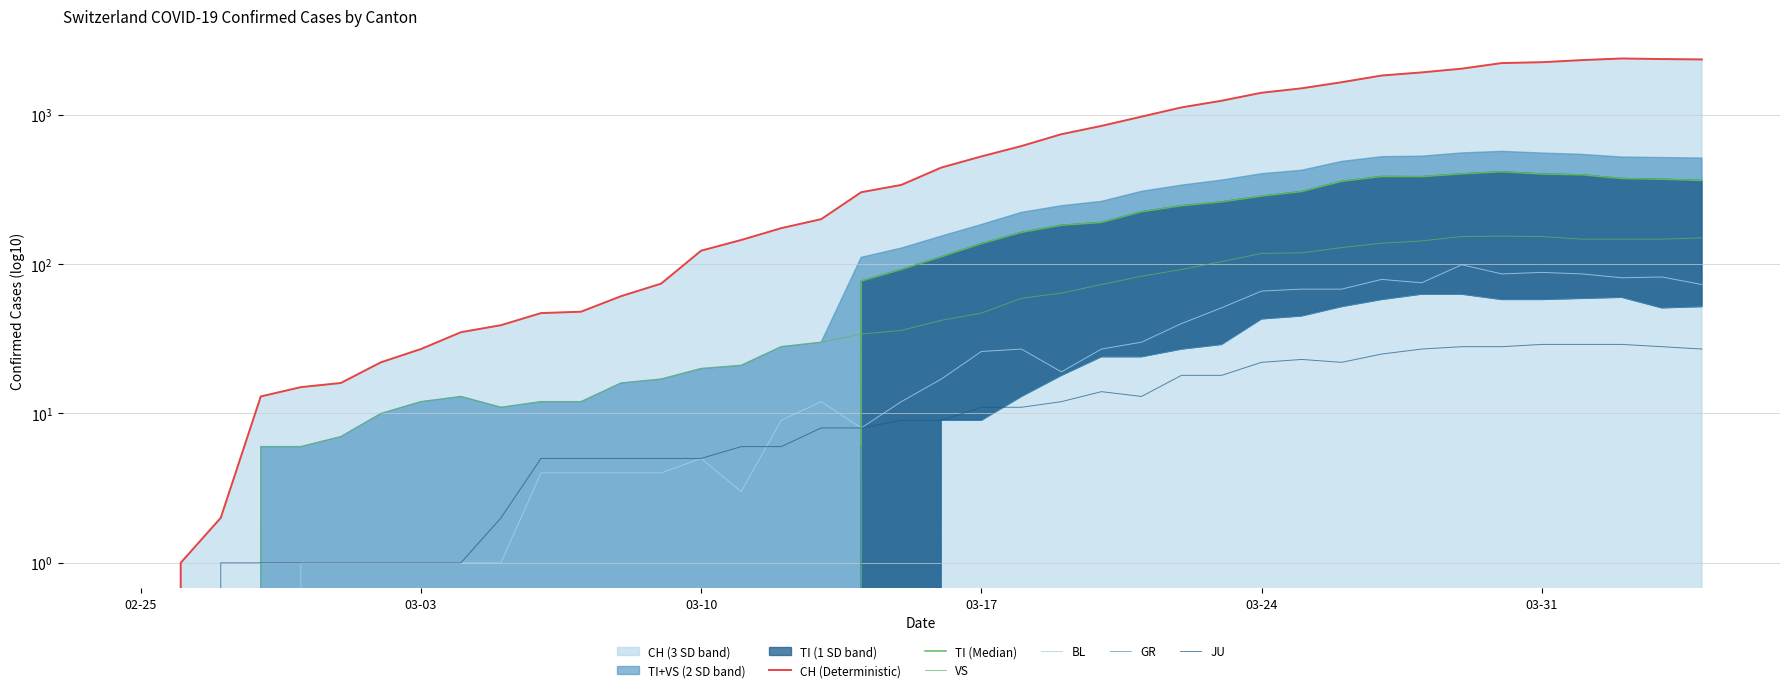

What position from the left is 03-03?

2